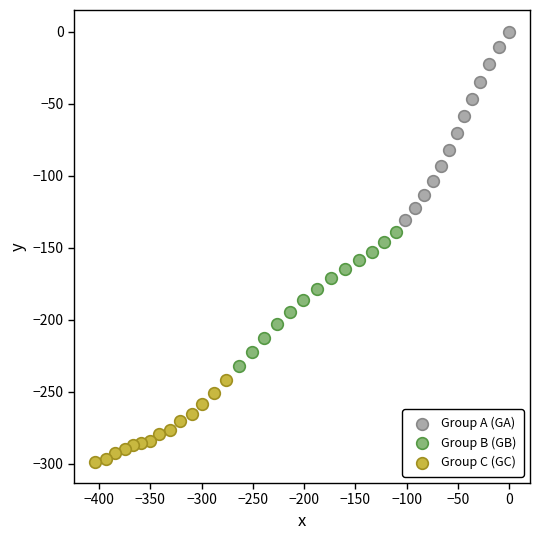

Which series contains the highest Y value?

Group A (GA)